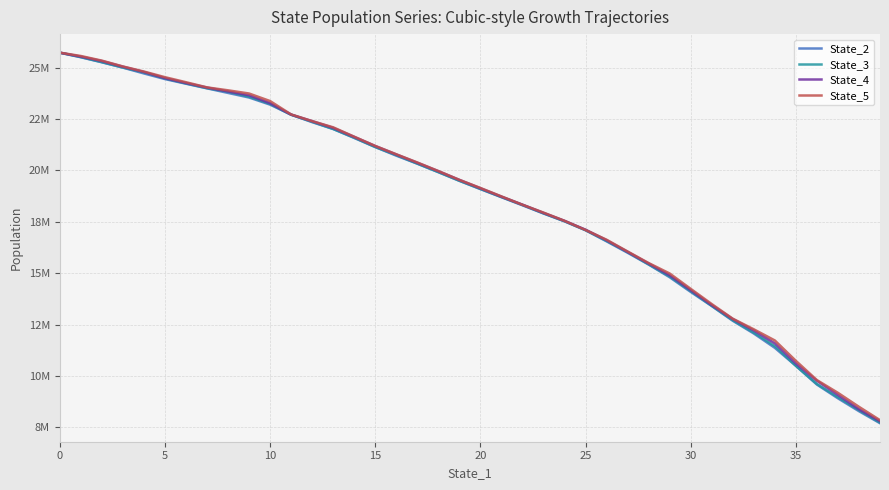

At which label is State_3 closest to 16732658?

26